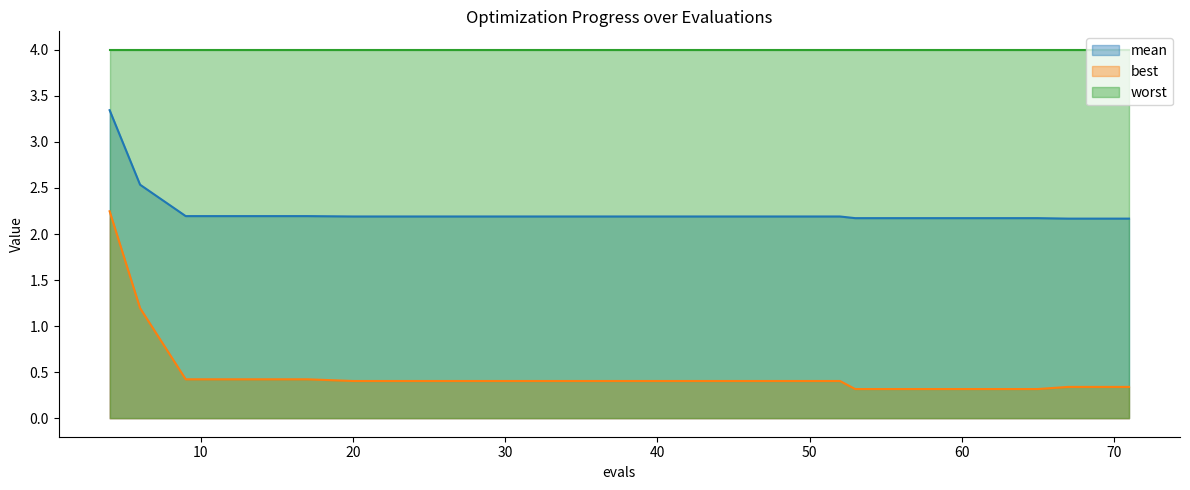

What is the difference between the highest and lowest values at 20?

3.6